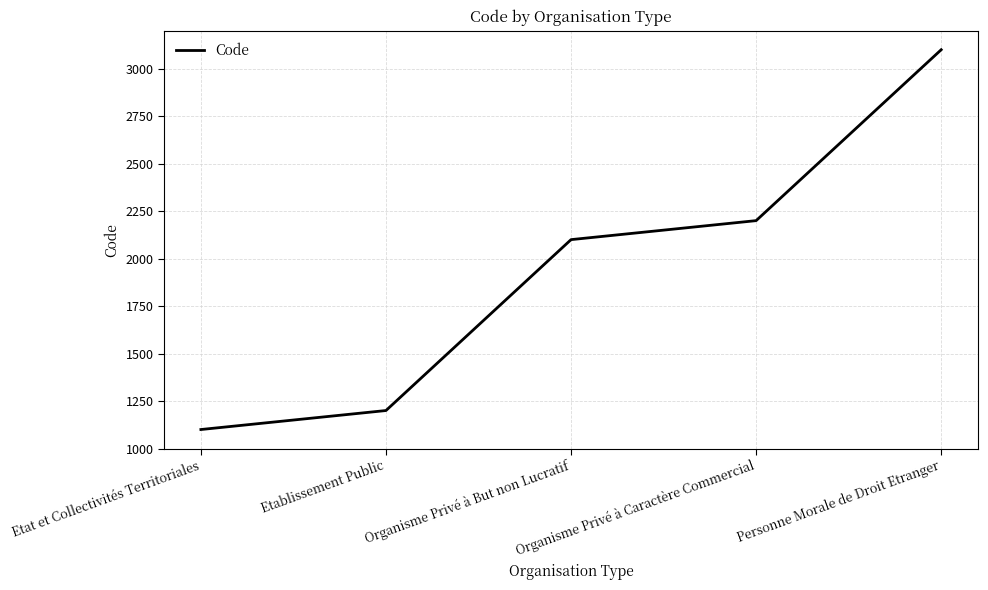

What value does the data have at Organisme Privé à Caractère Commercial, to the nearest 50?

2200